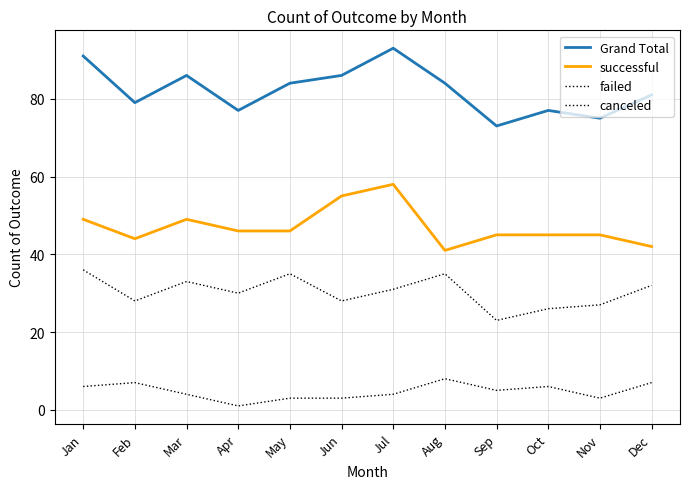

At which category is the sum across all series the highest?

Jul